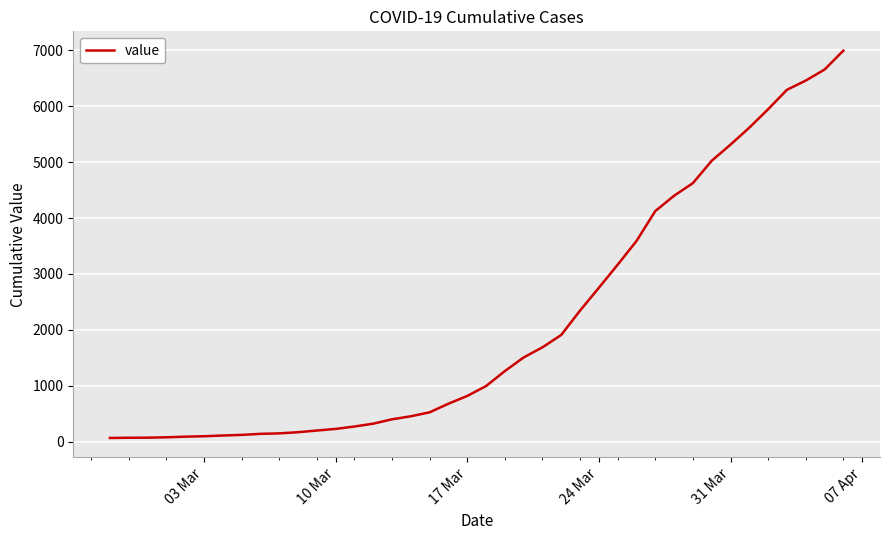

What is the greatest value displayed?

6995